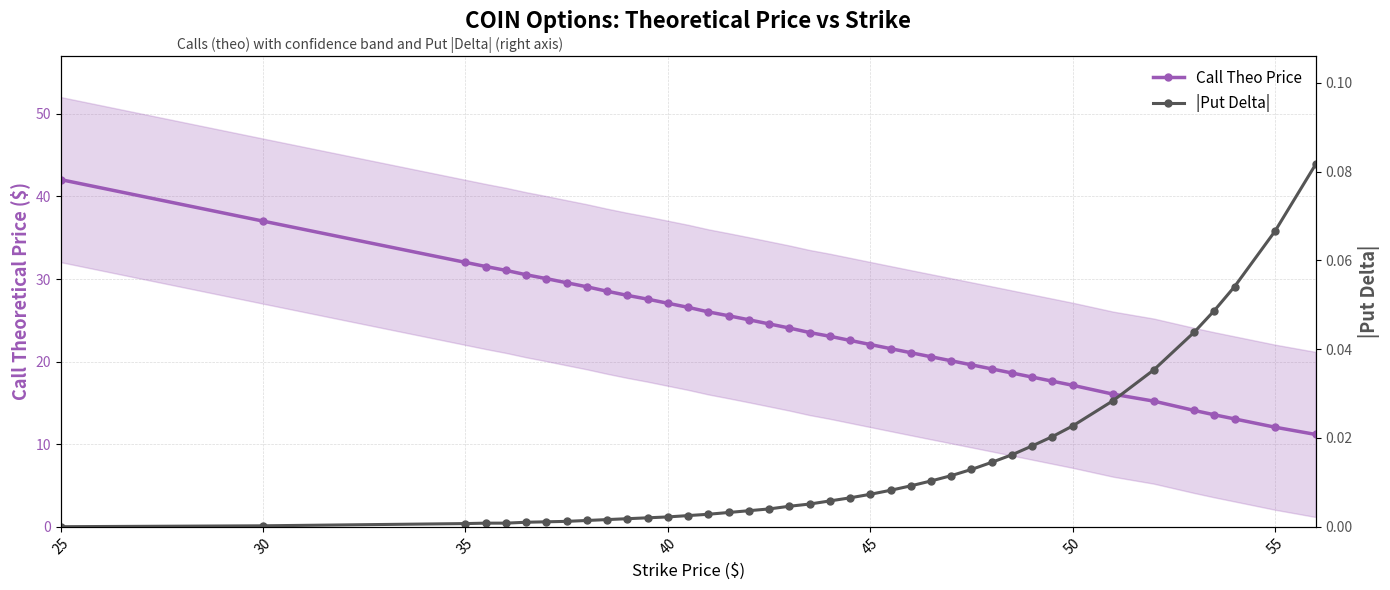

How many lines are shown in the chart?

2